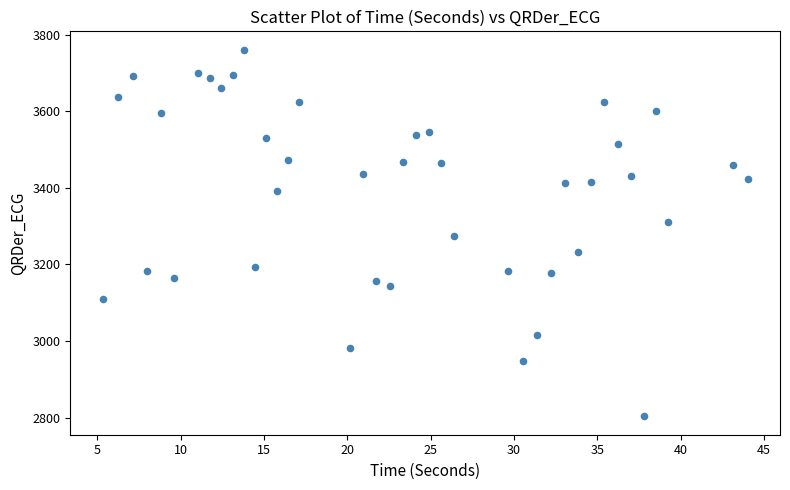

What is the range of X values (max minus min)?

38.7